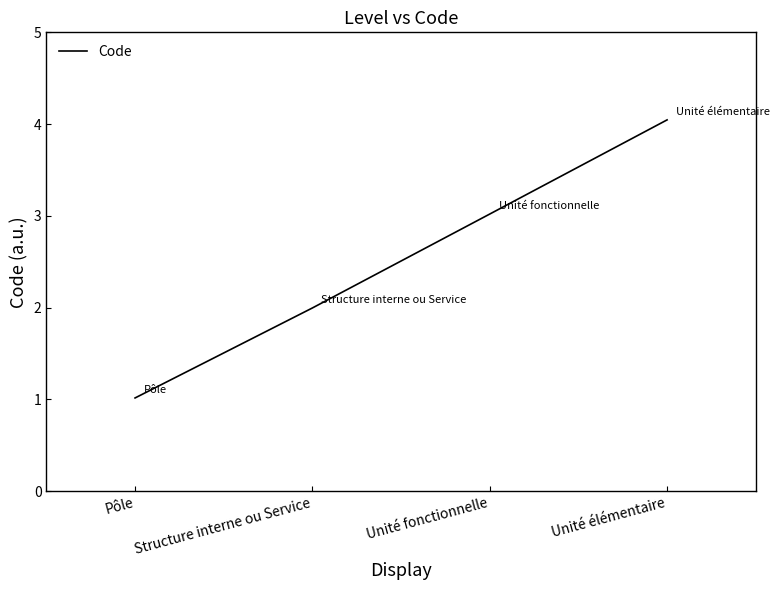

Is it true that the value at Unité élémentaire is 4.0?

True